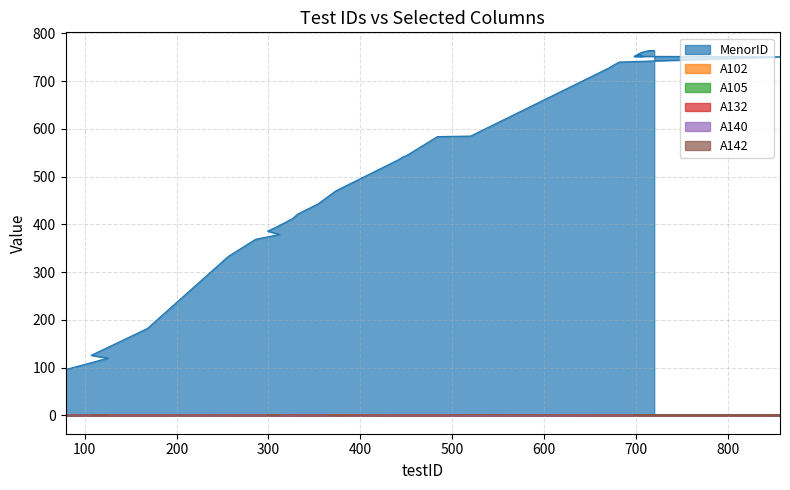

The value of A142 at 441 is 1. True or false?

True